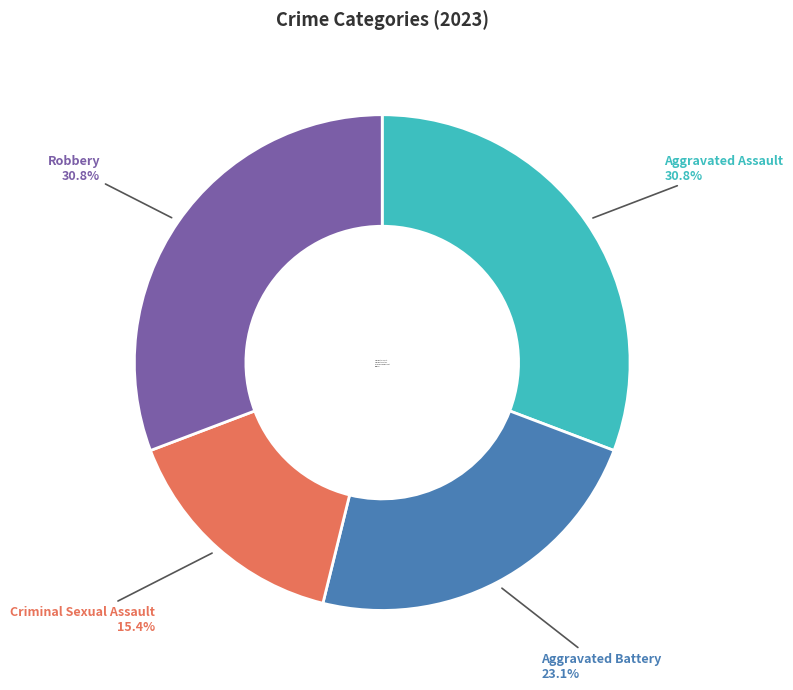

To the nearest percent, what portion does Robbery represent?

31%